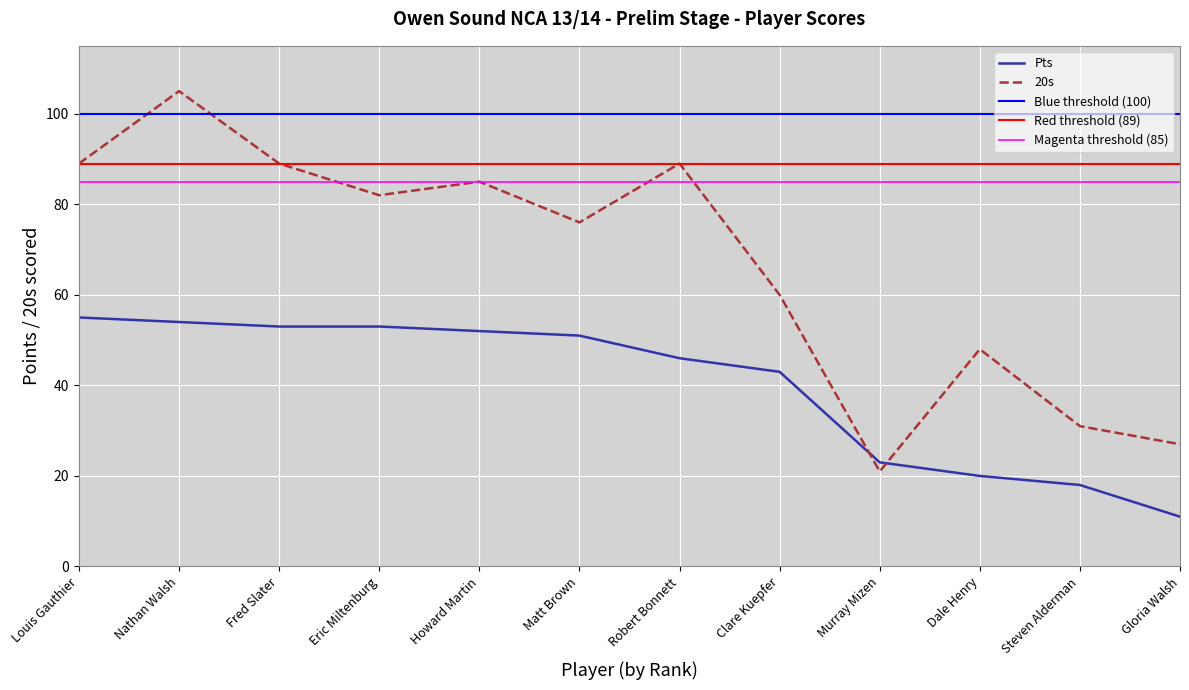

Which category has the lowest value in the 20s series?

Murray Mizen